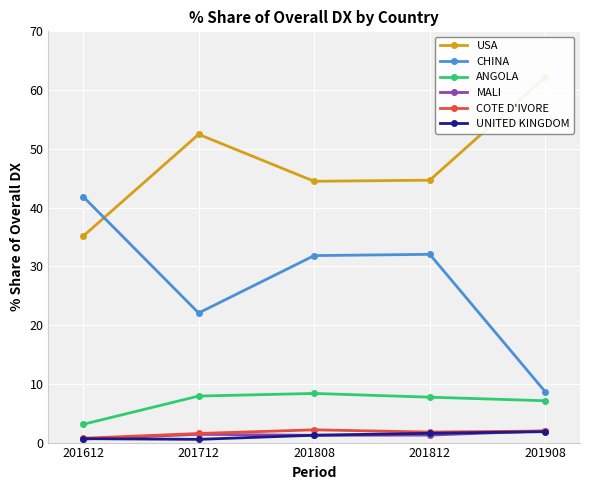

Reading left to right, transcribe all the data shown in this chart.

USA: 201612=35.1	201712=52.5	201808=44.5	201812=44.7	201908=62.2
CHINA: 201612=41.9	201712=22.1	201808=31.8	201812=32.0	201908=8.6
ANGOLA: 201612=3.1	201712=7.9	201808=8.4	201812=7.7	201908=7.1
MALI: 201612=0.6	201712=1.4	201808=1.2	201812=1.3	201908=2.0
COTE D'IVORE: 201612=0.7	201712=1.5	201808=2.2	201812=1.8	201908=2.0
UNITED KINGDOM: 201612=0.7	201712=0.5	201808=1.3	201812=1.6	201908=1.9